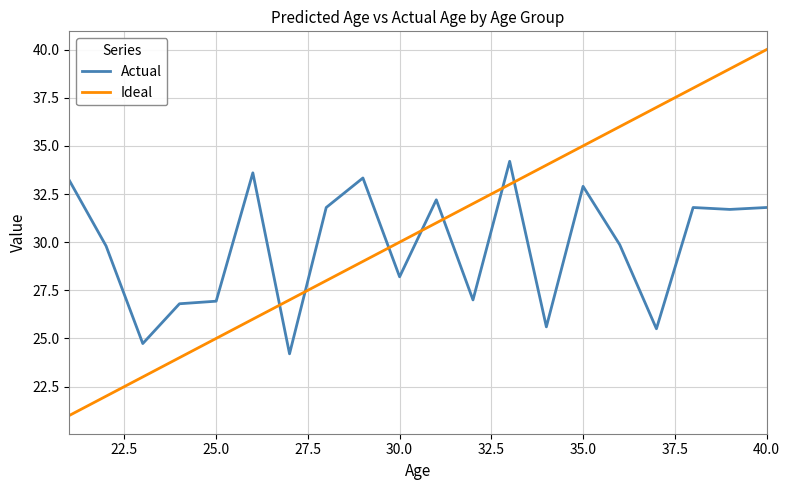

Count the number of categories in the chart.

20